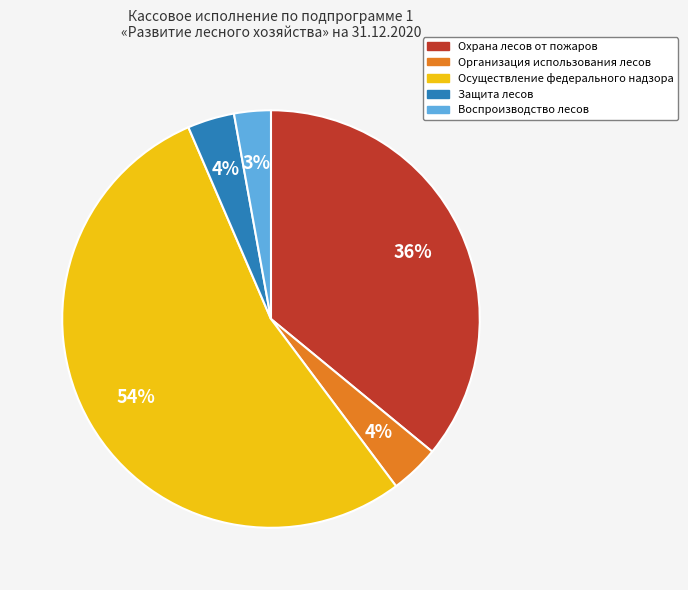

Which slice is the largest?

Осуществление федерального надзора